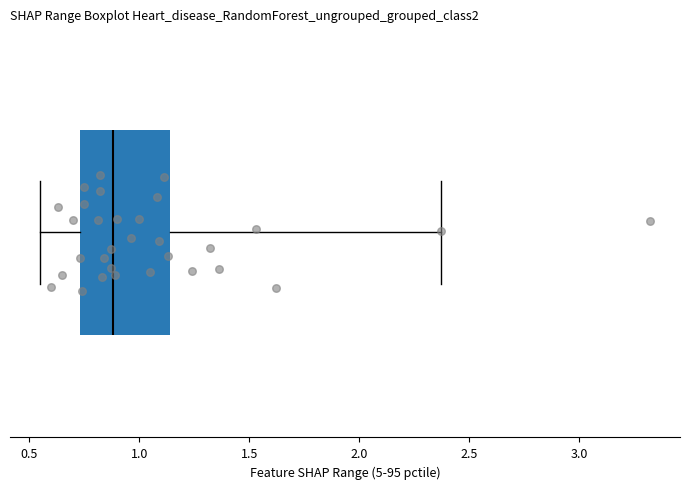

Read this box plot against the x-axis: the position of the median line, the range covered by the box, and the ends of both whiskers. The values are not printed on the chart, so give them approximately, as read against the axis.

median 0.90, box 0.75 to 1.15, whiskers 0.55 to 2.35